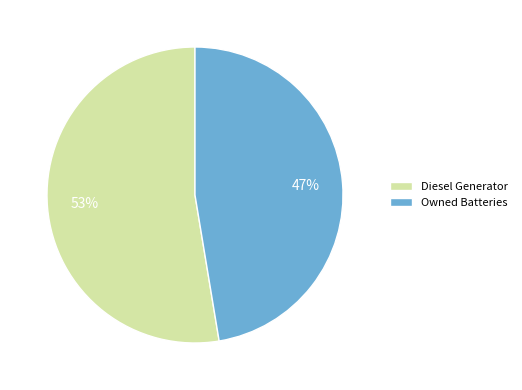

To the nearest percent, what is the average slice percentage?

50%